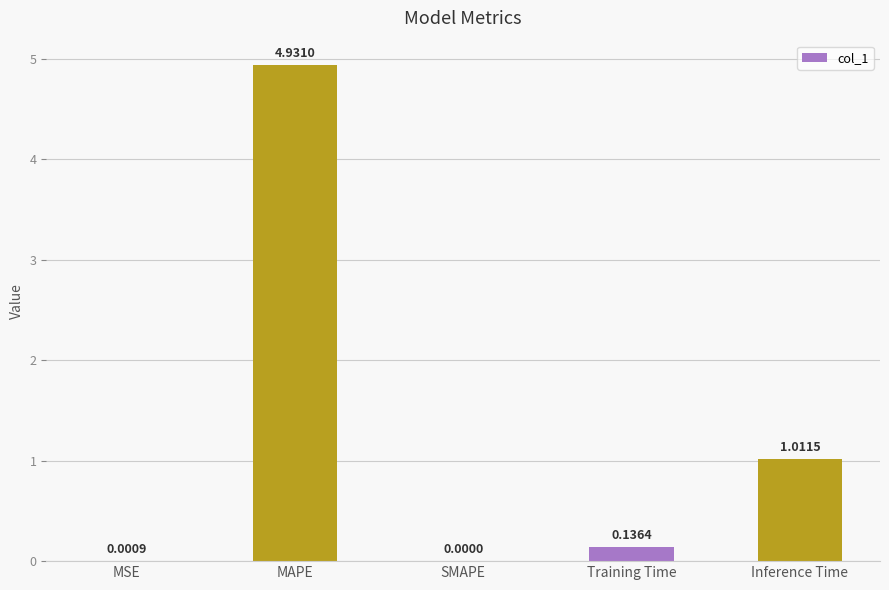

Which label corresponds to the largest value in the chart?

MAPE